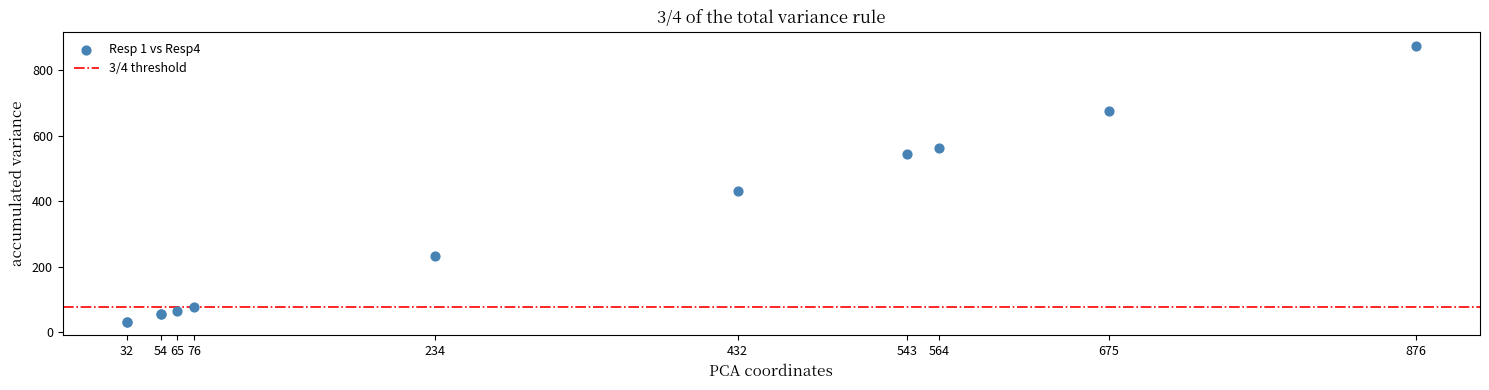

What Y value in the scatter plot is closest to 454?

432